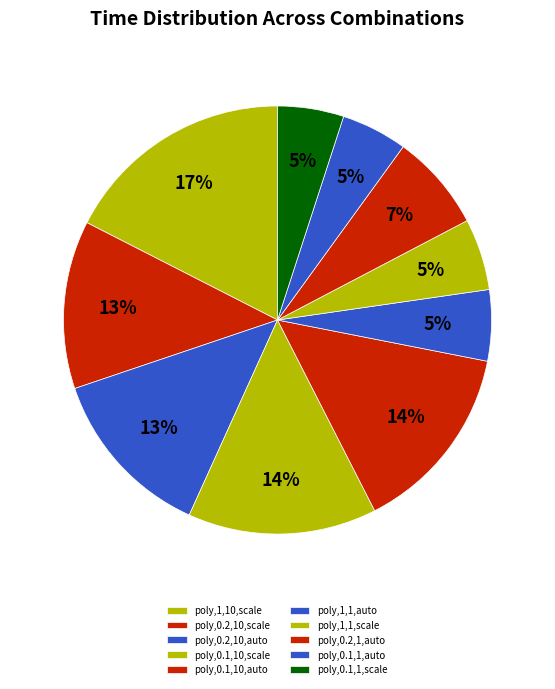

Count the number of slices in the pie.

10